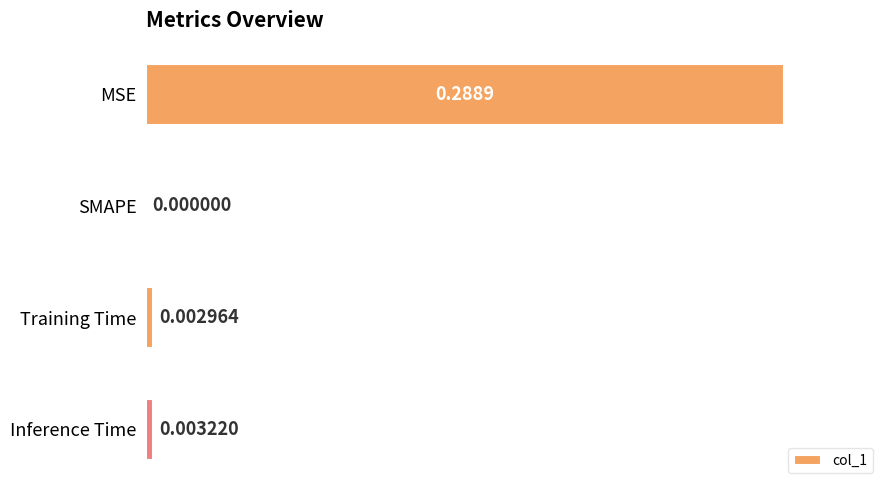

Are the bars horizontal?

Yes